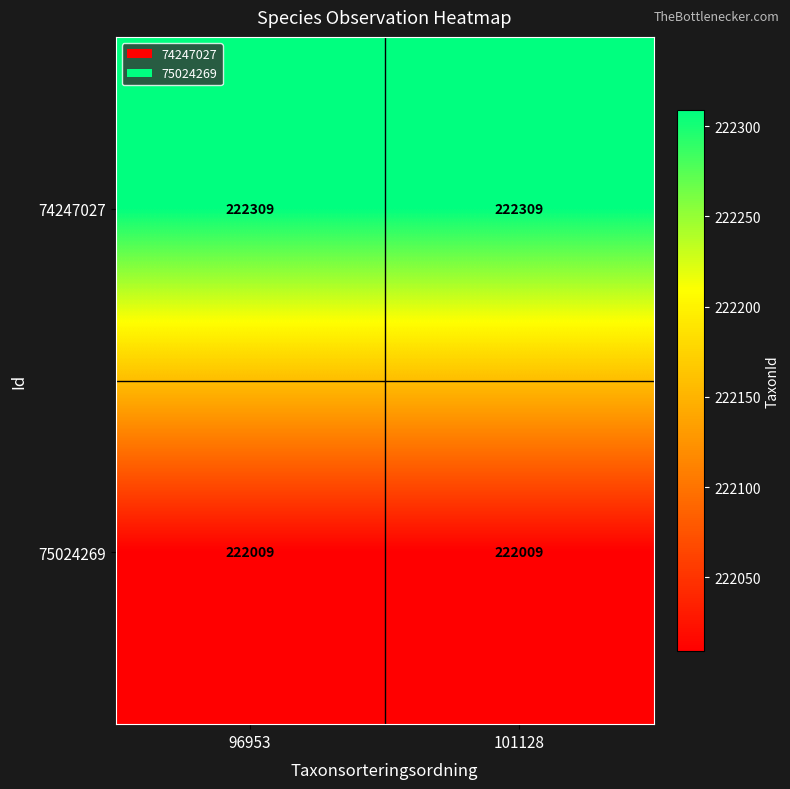

List the series in order of their overall mean, highest first.

74247027, 75024269